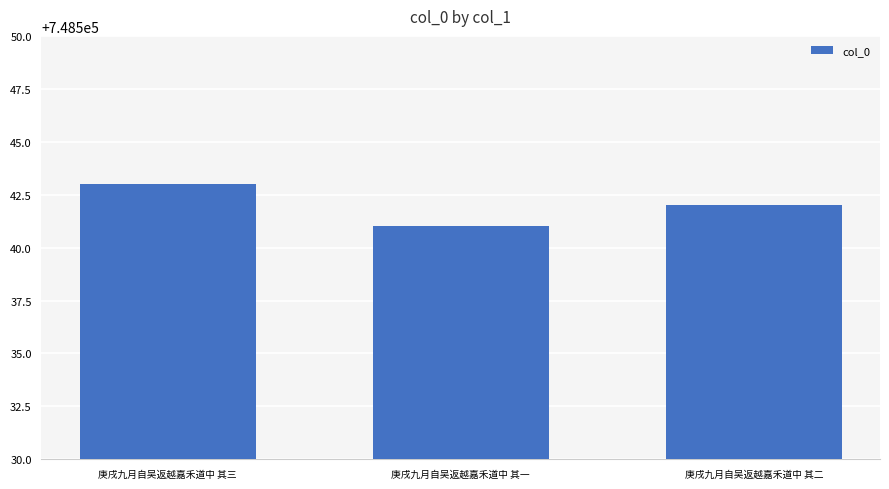

What is the label of the 3rd bar from the right?

庚戌九月自吴返越嘉禾道中 其三